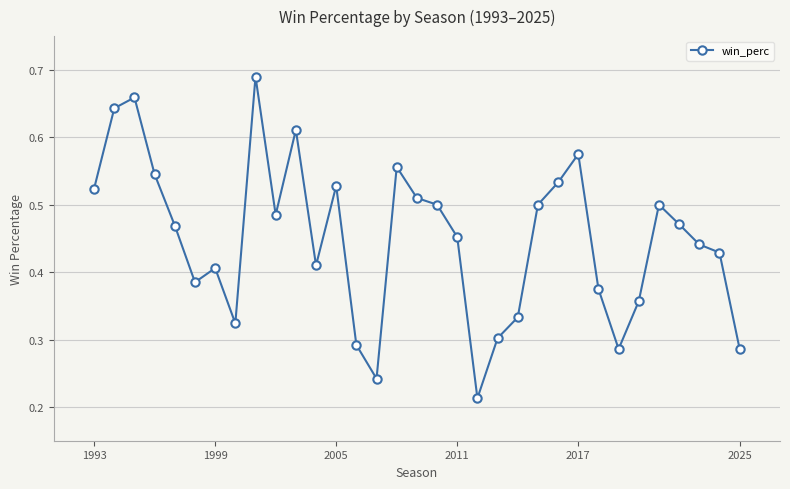

How many values are between 0 and 1?

33